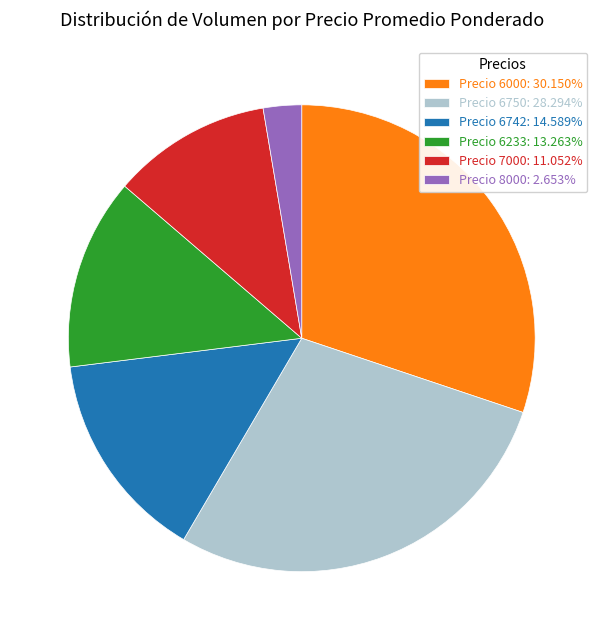

Combined, do Precio 7000: 11.052% and Precio 6233: 13.263% account for over 50%?

No